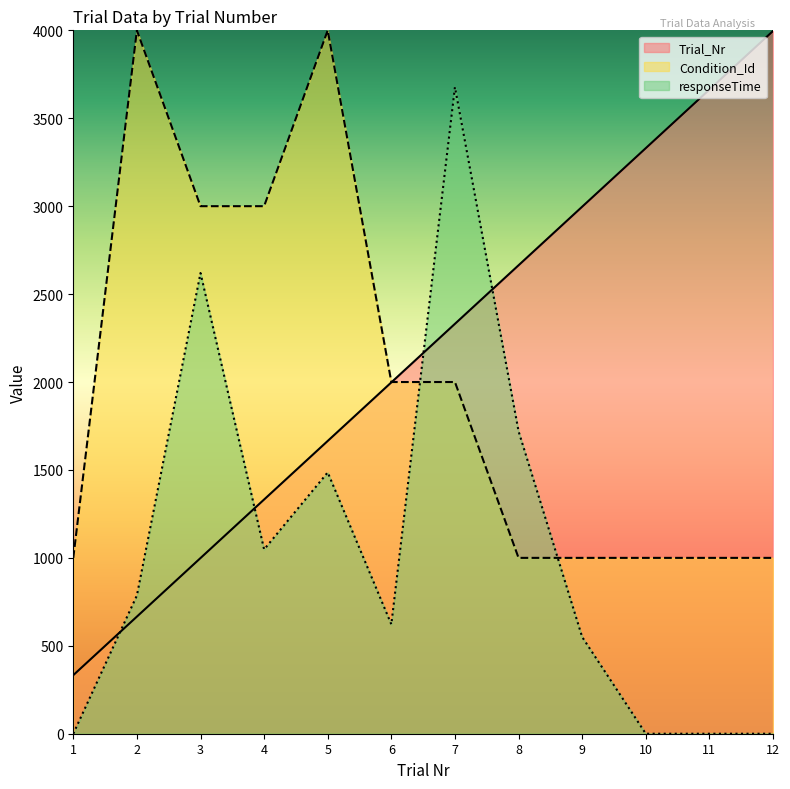

At which category is the sum across all series the highest?

7